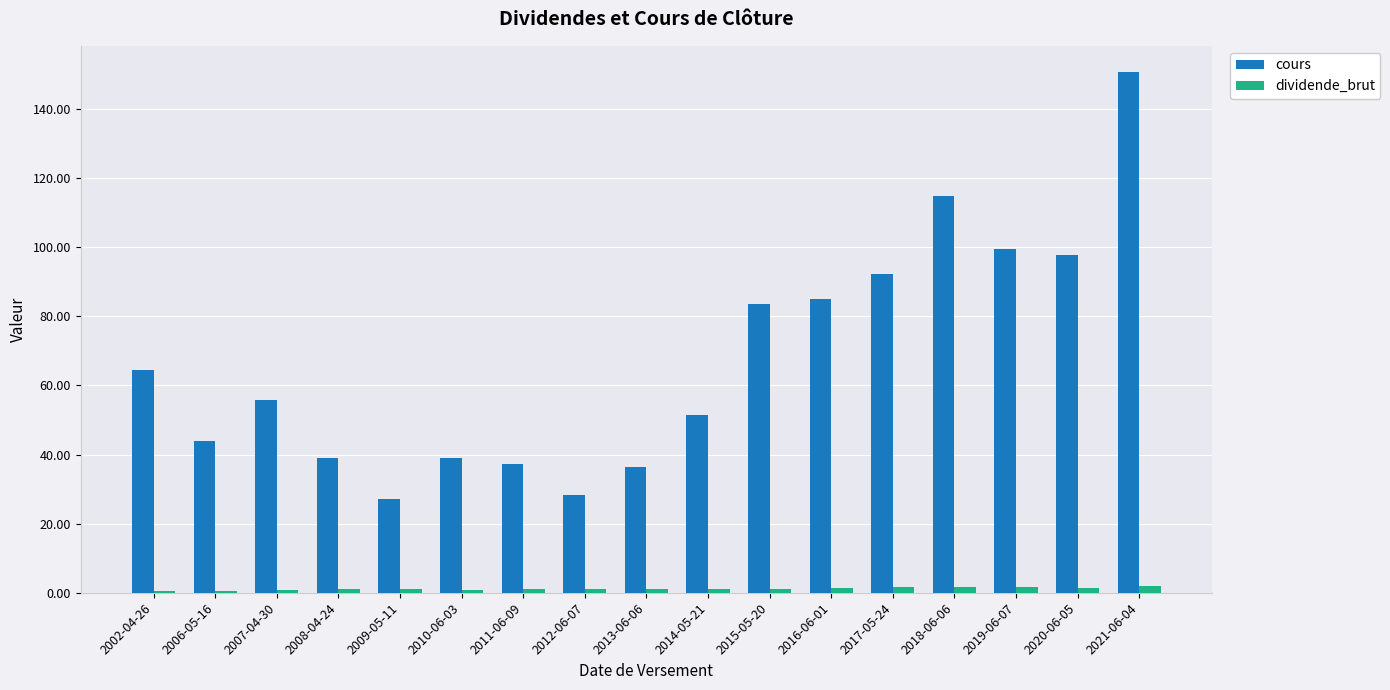

What is the value of the cours bar at the 1st from the left?

64.5